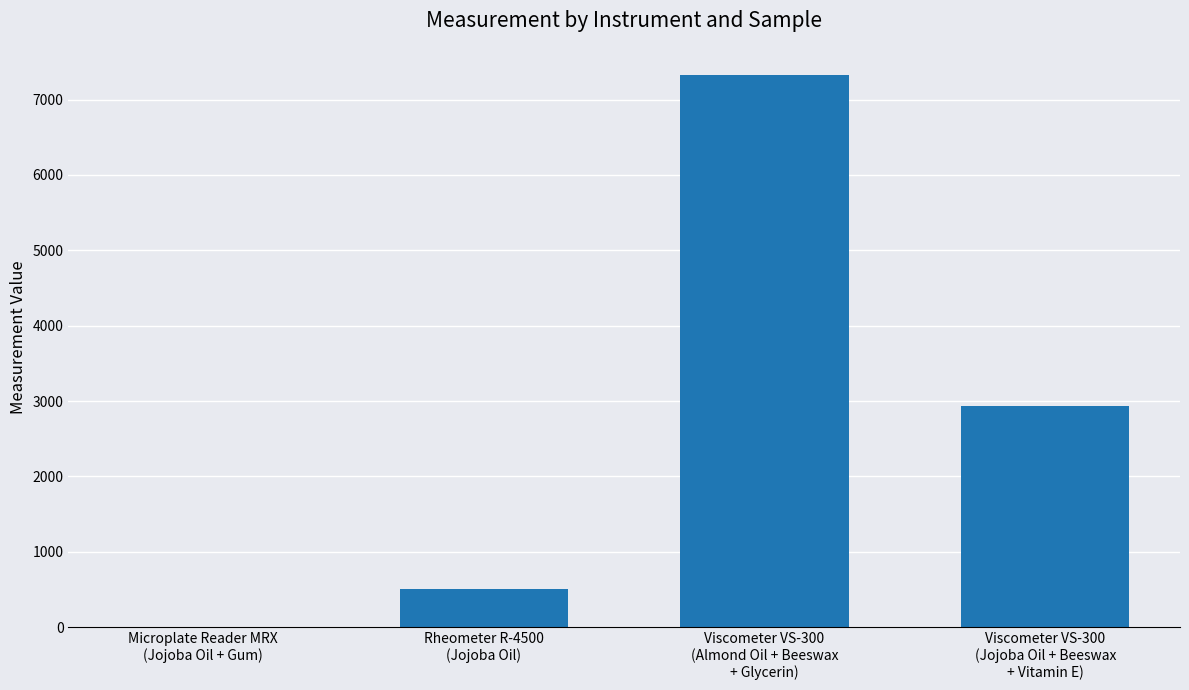

Reading right to left, what are all the values shown in this chart?

Viscometer VS-300
(Jojoba Oil + Beeswax
+ Vitamin E)=2939.3	Viscometer VS-300
(Almond Oil + Beeswax
+ Glycerin)=7320.4	Rheometer R-4500
(Jojoba Oil)=500.0	Microplate Reader MRX
(Jojoba Oil + Gum)=1.8